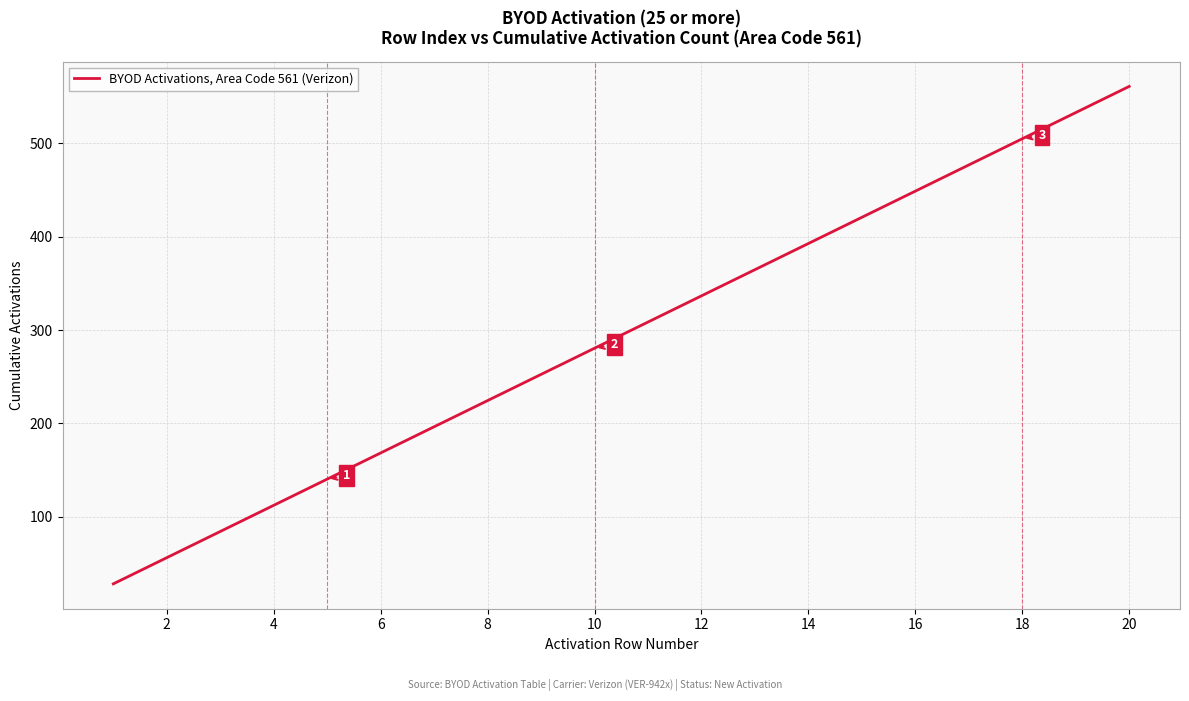

What is the maximum value shown in the chart?

561.0